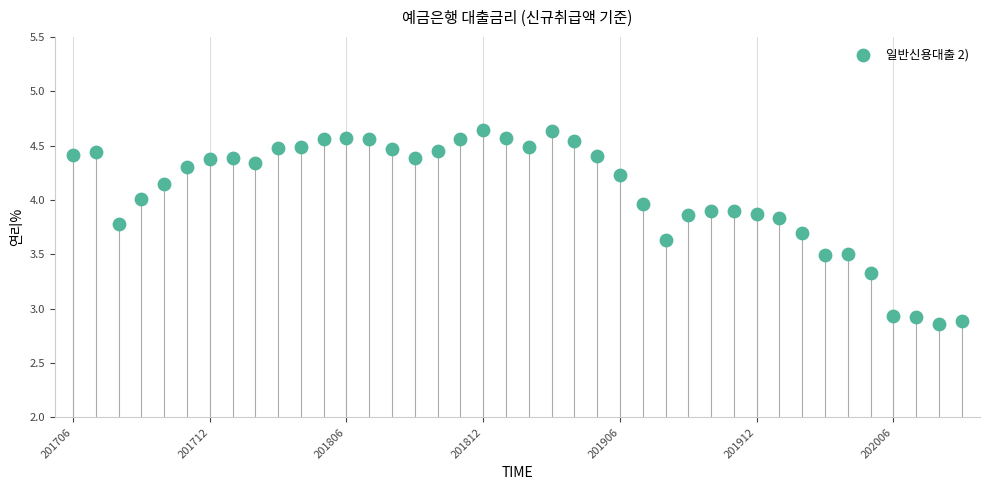

What is the range of Y values (max minus min)?

1.8